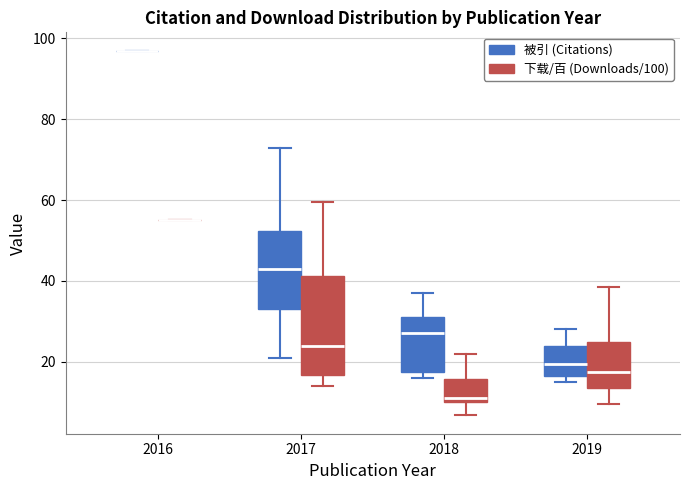

Comparing the boxes themselves (not the whiskers), which one is the tallest?

2017 (下载/百 (Downloads/100))